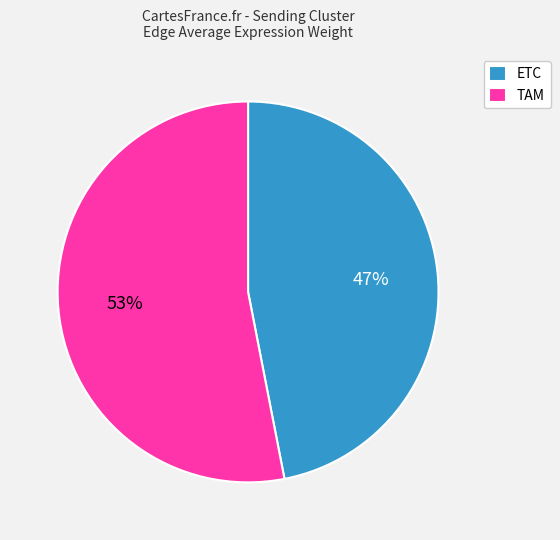

What is the largest slice in the pie chart?

TAM